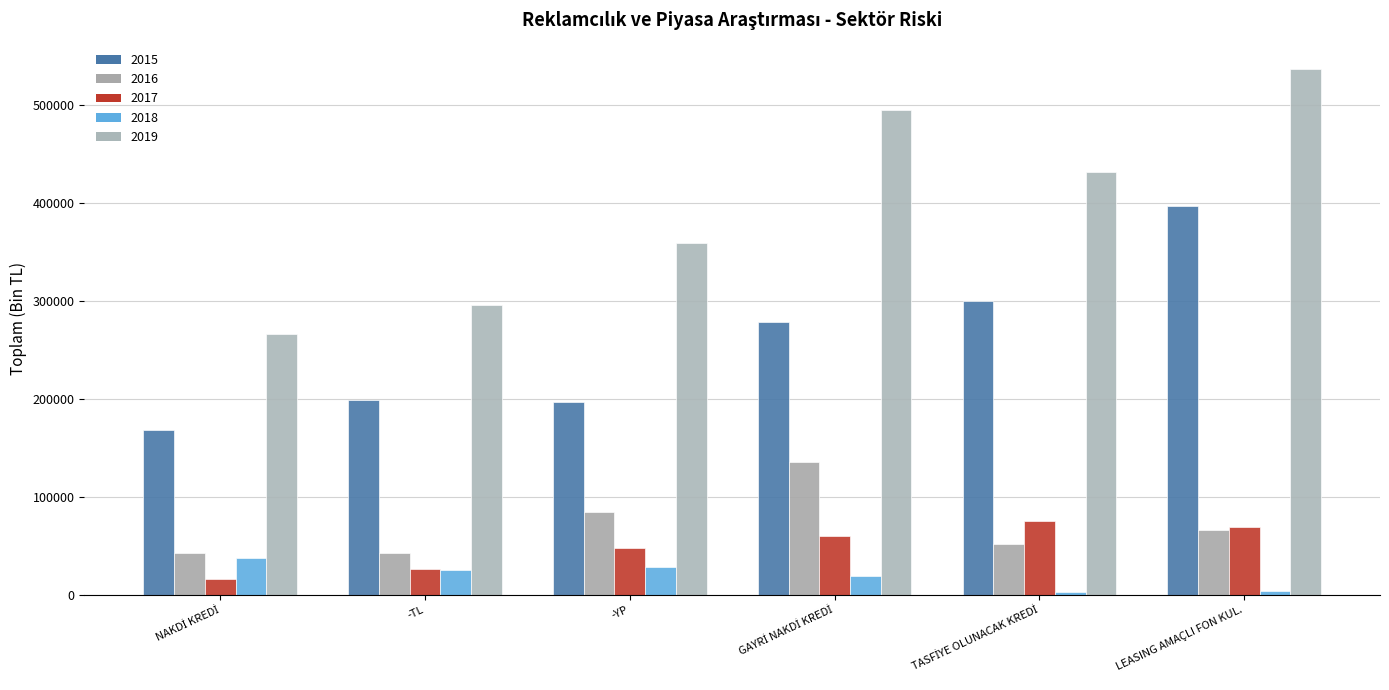

The value of 2017 at GAYRİ NAKDİ KREDİ is 60569.8. True or false?

True